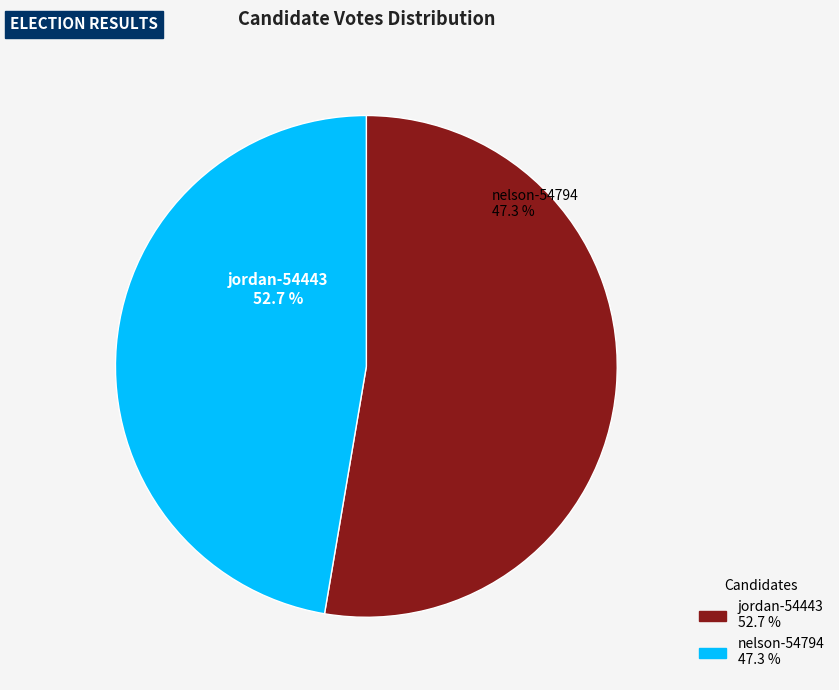

What is the change in value from jordan-54443 to nelson-54794?

-8721